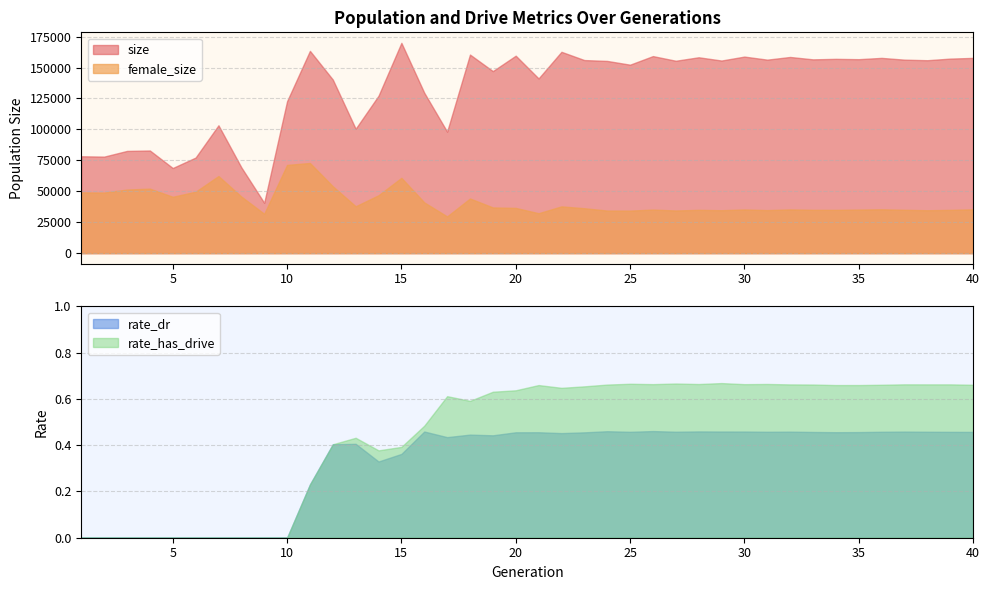

What is the value of the size point at the 12th from the left?

140318.0